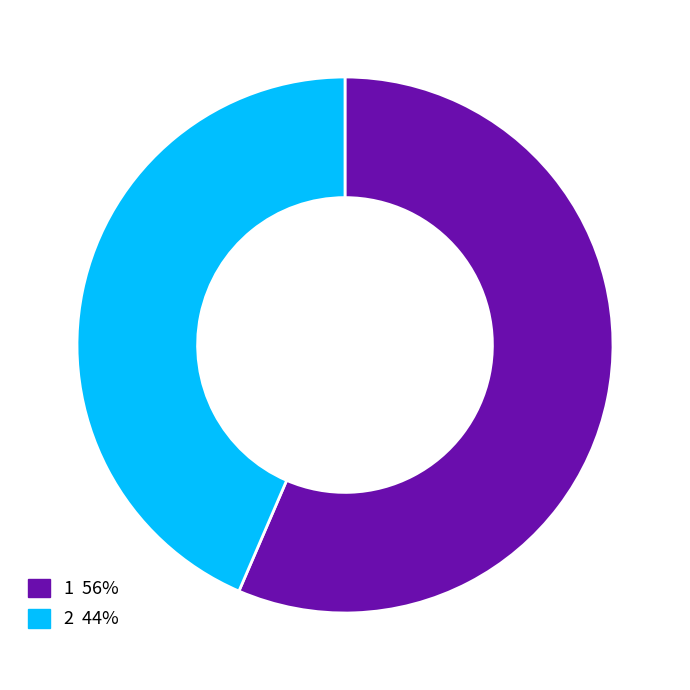

Is there a majority slice in this chart?

Yes